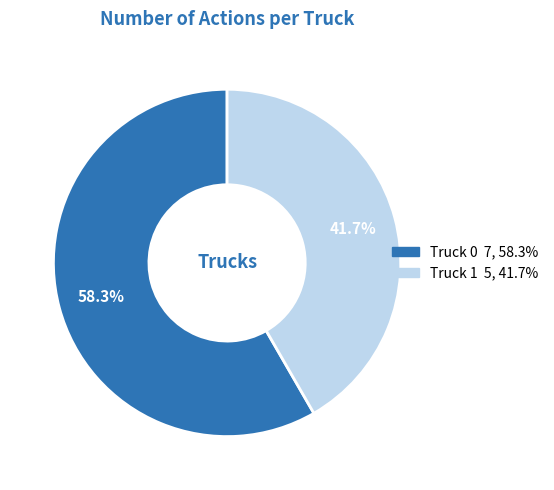

How many slices are in this pie chart?

2